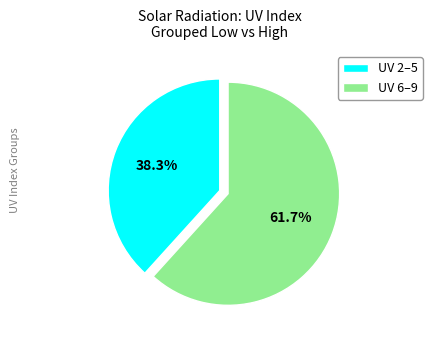

Approximately how many times larger is the value at UV 2–5 compared to UV 6–9?

0.6